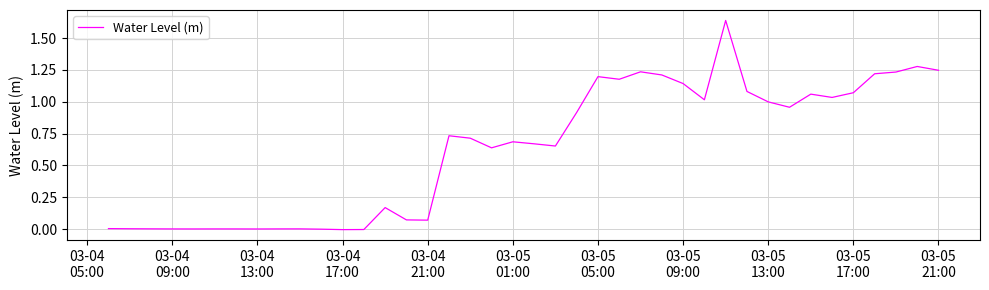

How many lines are shown in the chart?

1